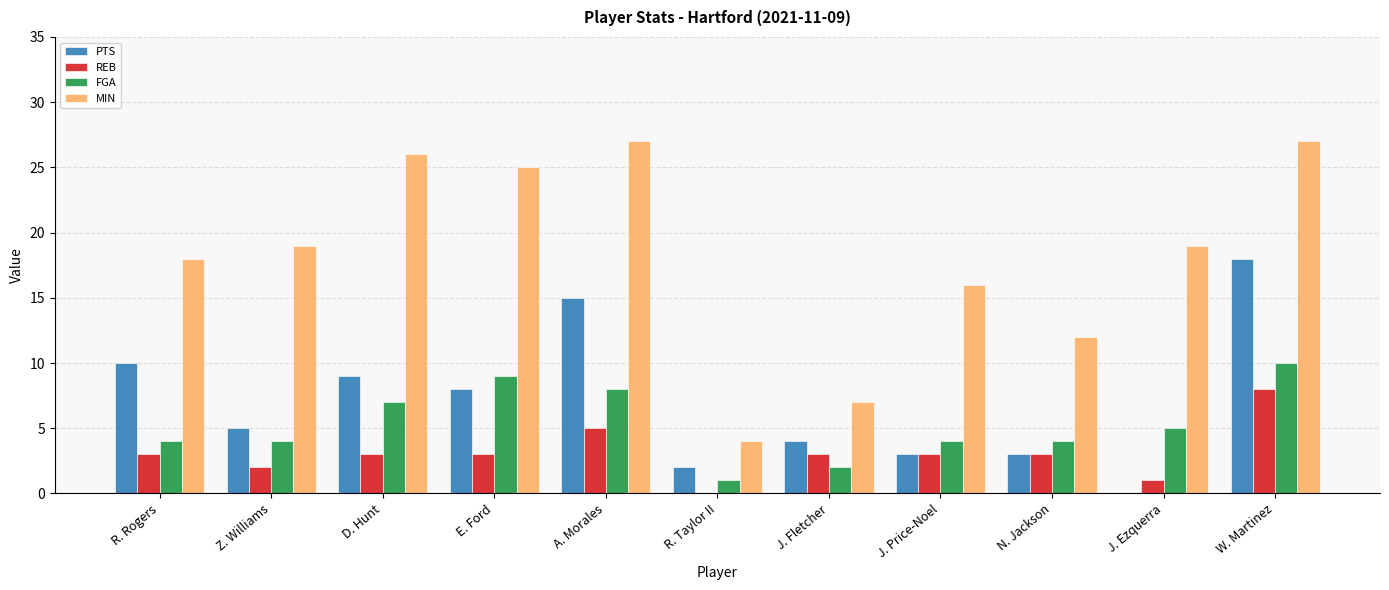

True or false: PTS has a value of 3 at J. Price-Noel.

True